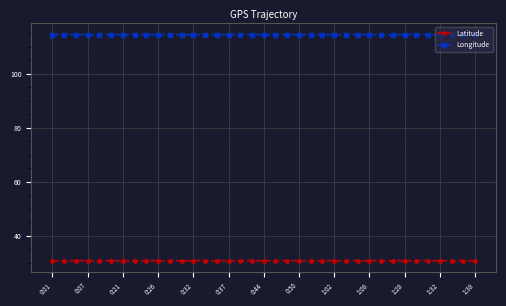

What is the highest value of the Latitude series?

30.7